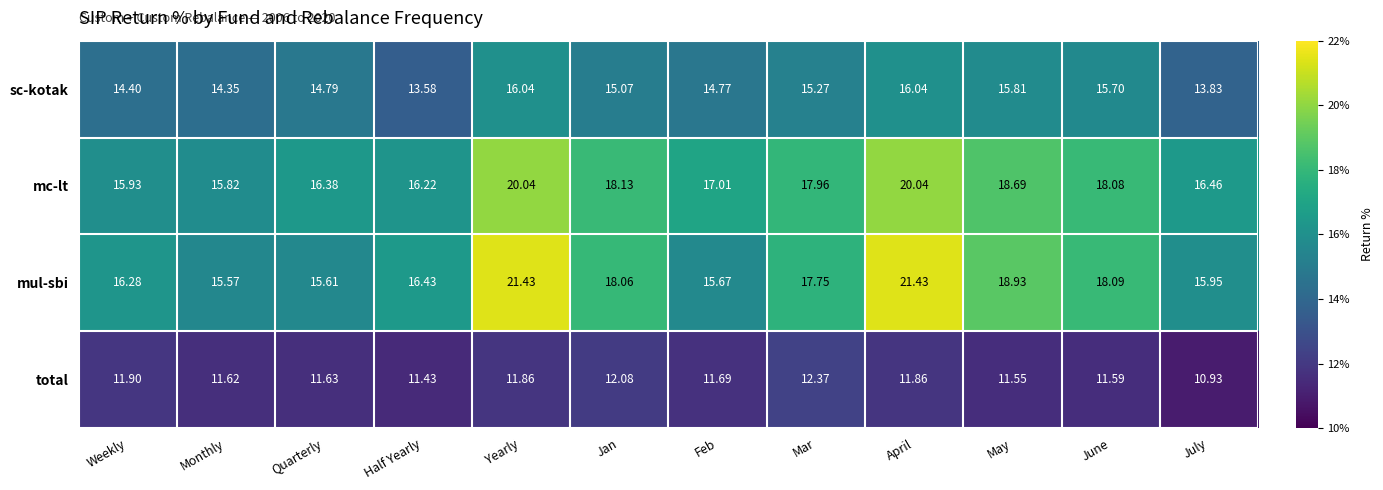

Between Yearly and May, which series saw the biggest shift?

mul-sbi